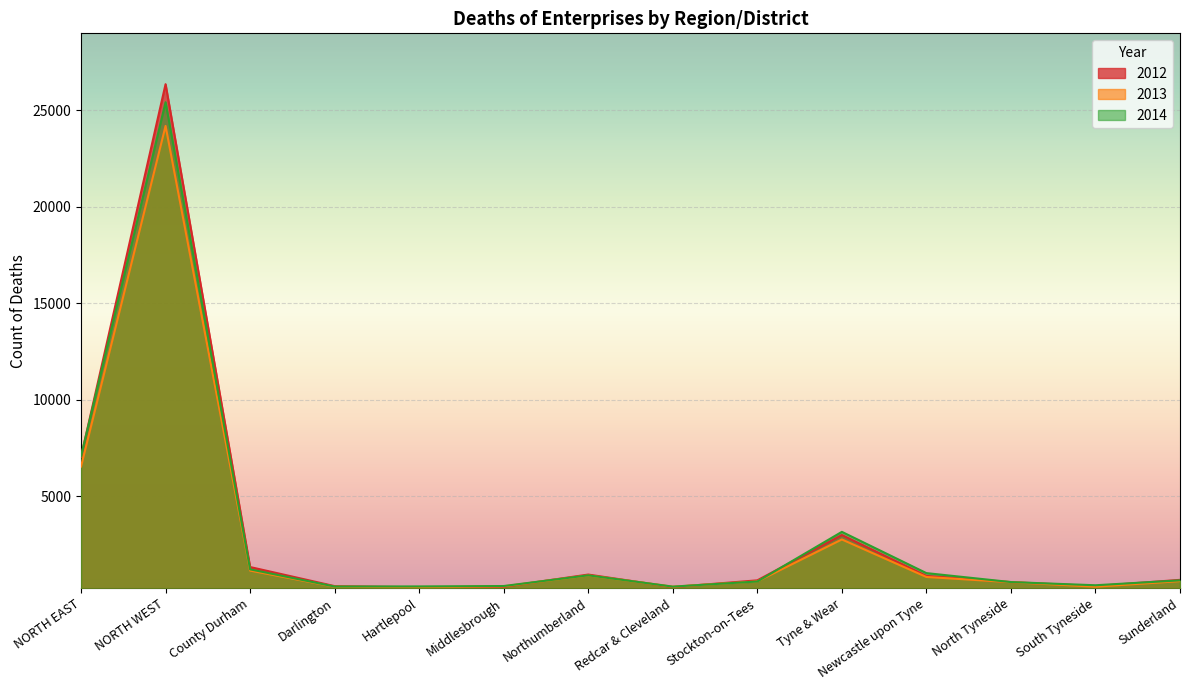

After their last crossing, which series has the higher values: 2013 or 2012?

2012